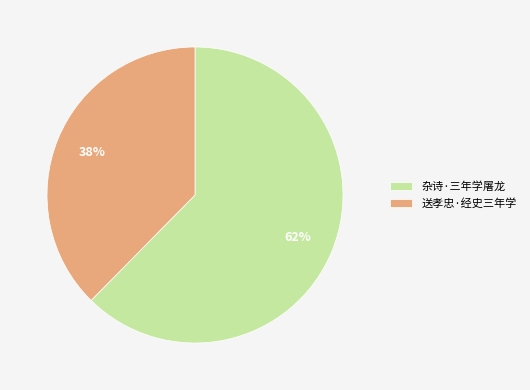

Is it true that 送孝忠·经史三年学 is 38% of the pie?

True